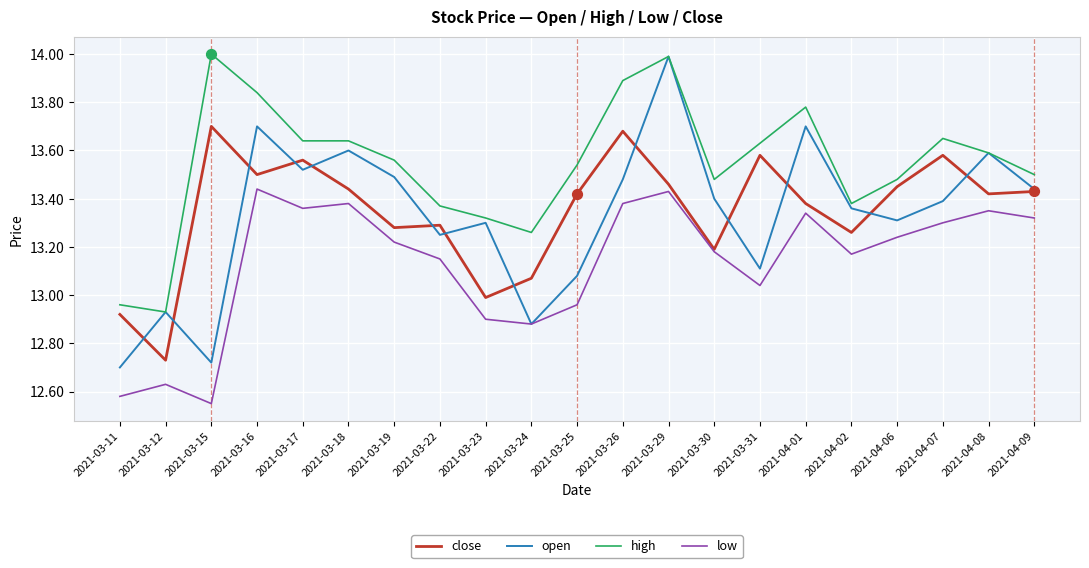

Which series has the largest total across all categories?

high